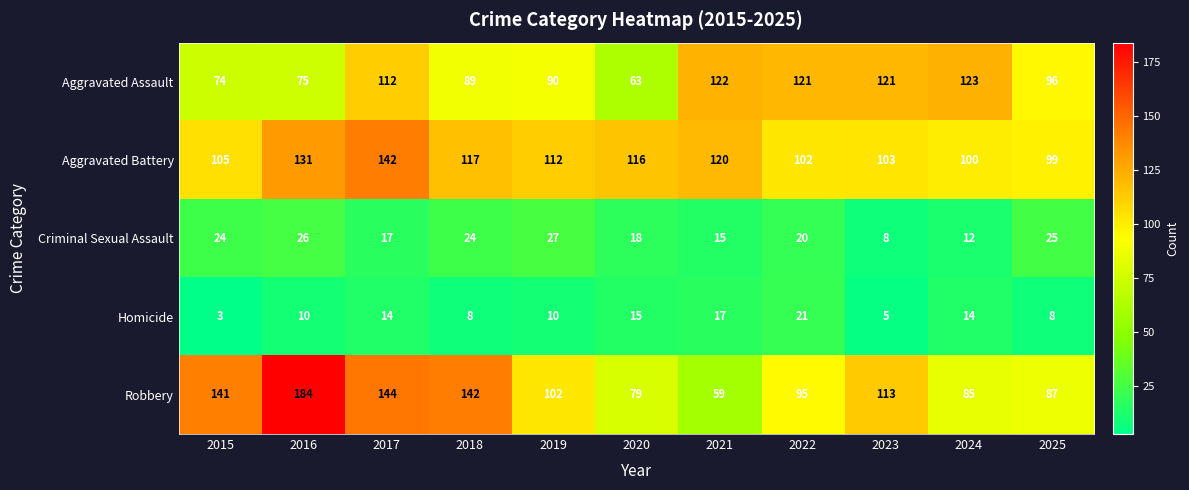

Which series has the largest total across all categories?

Aggravated Battery